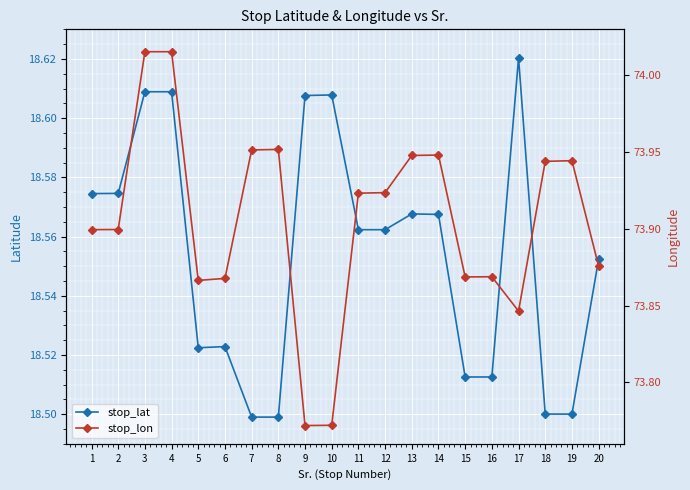

What is the value of the stop_lon point at the 11th from the left?

73.9